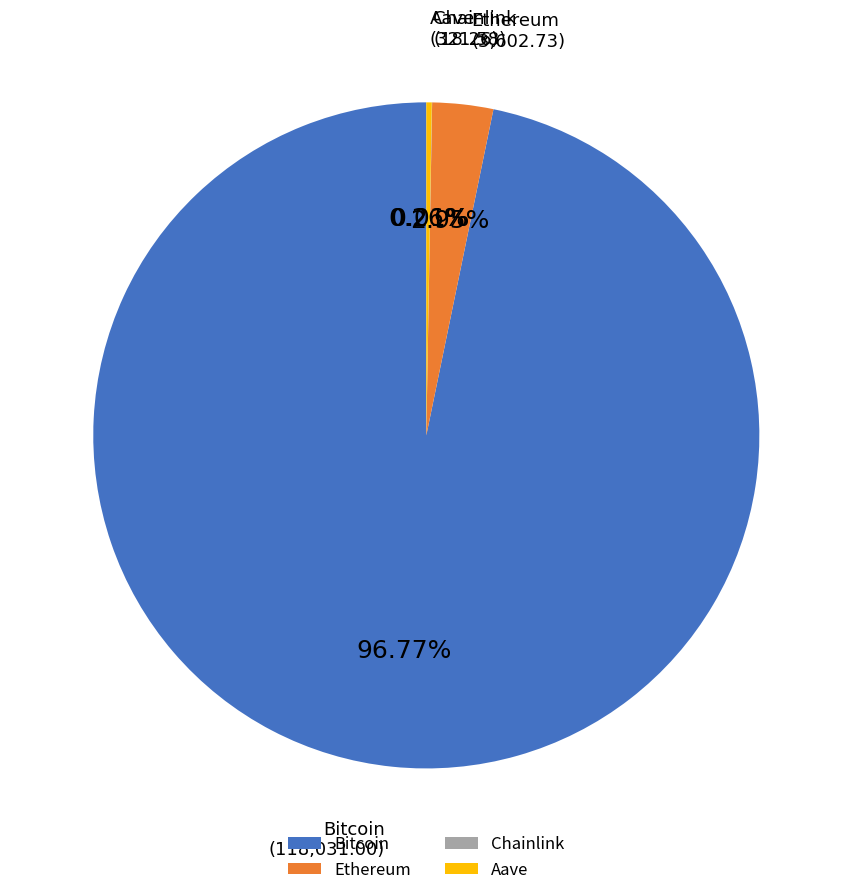

Combined, do Bitcoin and Ethereum account for over 50%?

Yes